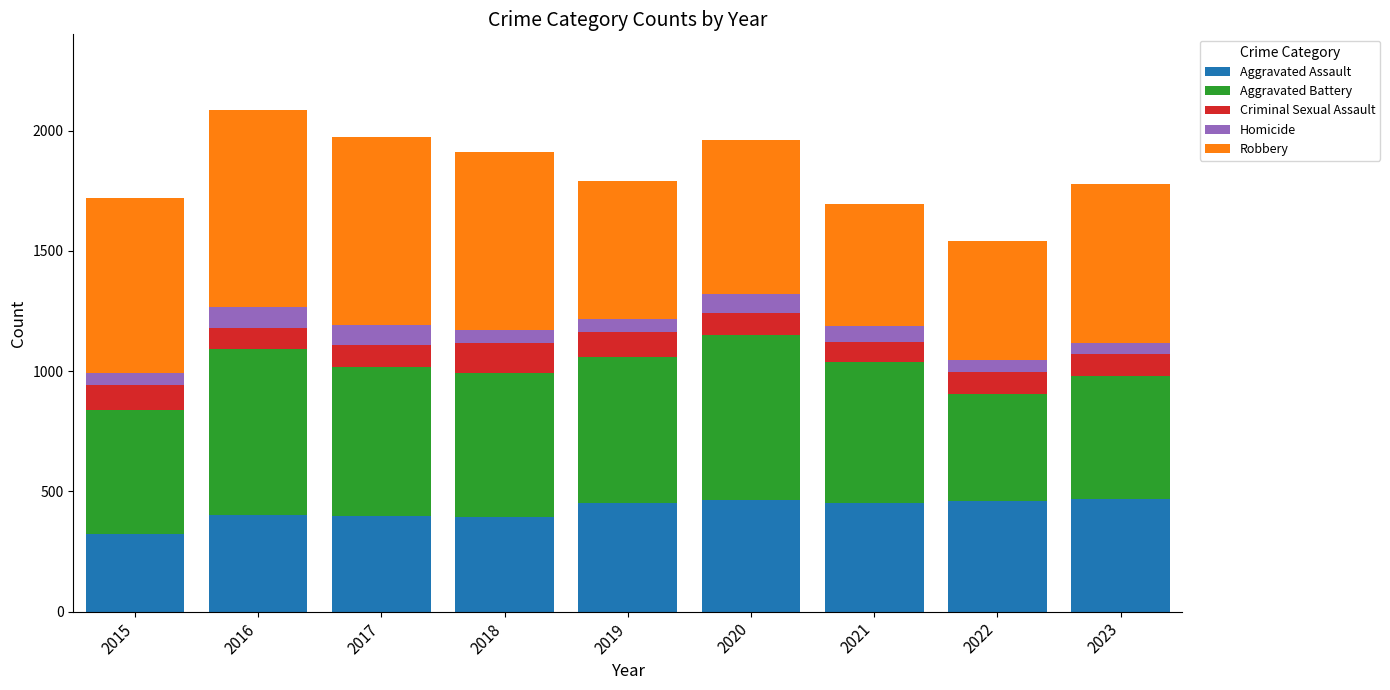

What is the total value across all series at 2018?

1912